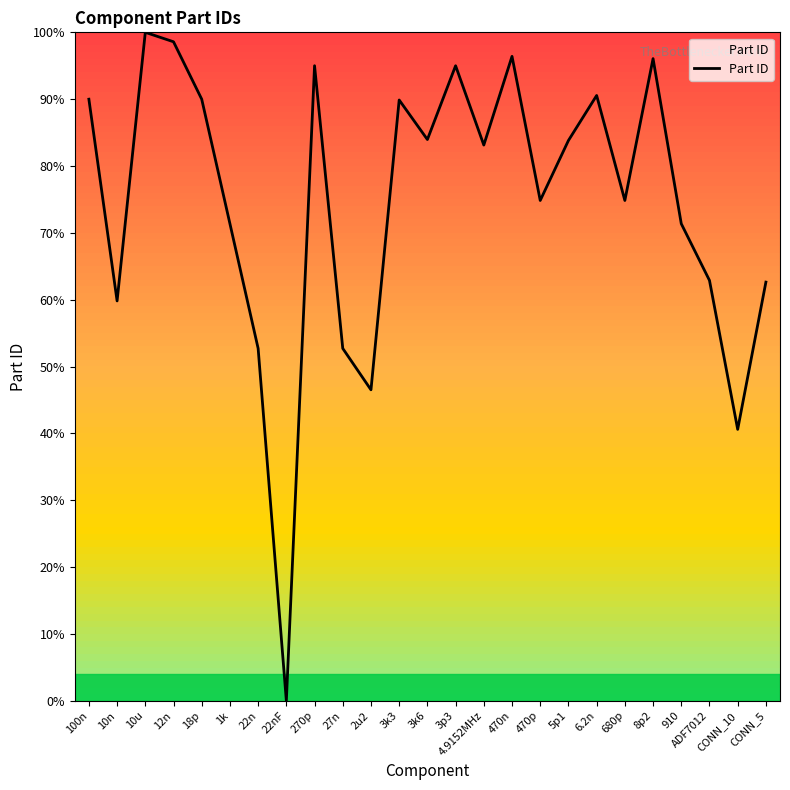

What value does the data have at 4.9152MHz?

83.1